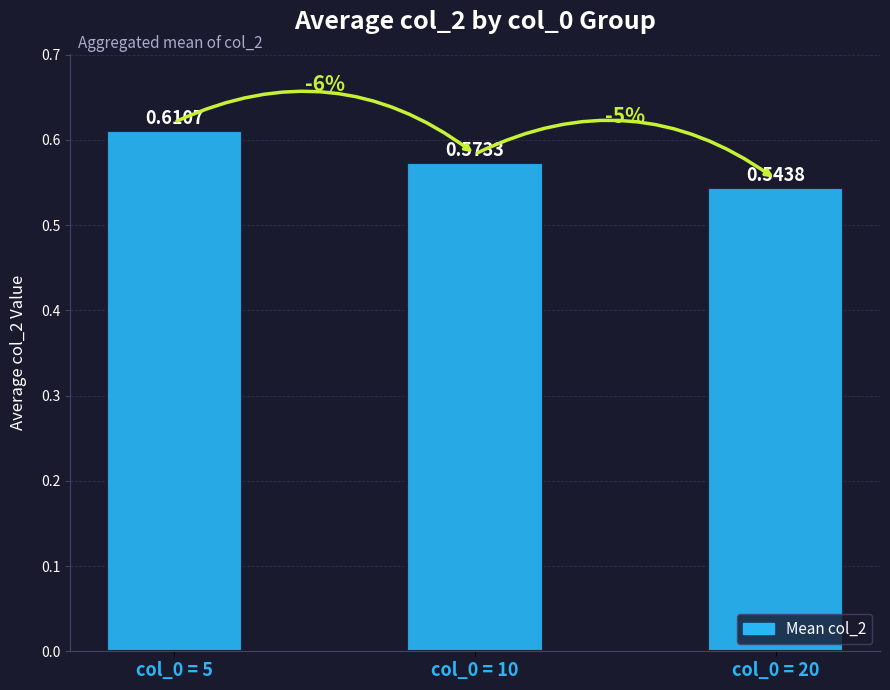

Between col_0 = 20 and col_0 = 5, which is larger?

col_0 = 5